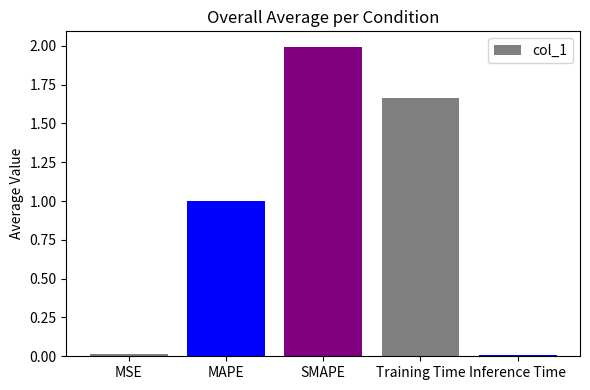

What is the change in value from SMAPE to Inference Time?

-2.0